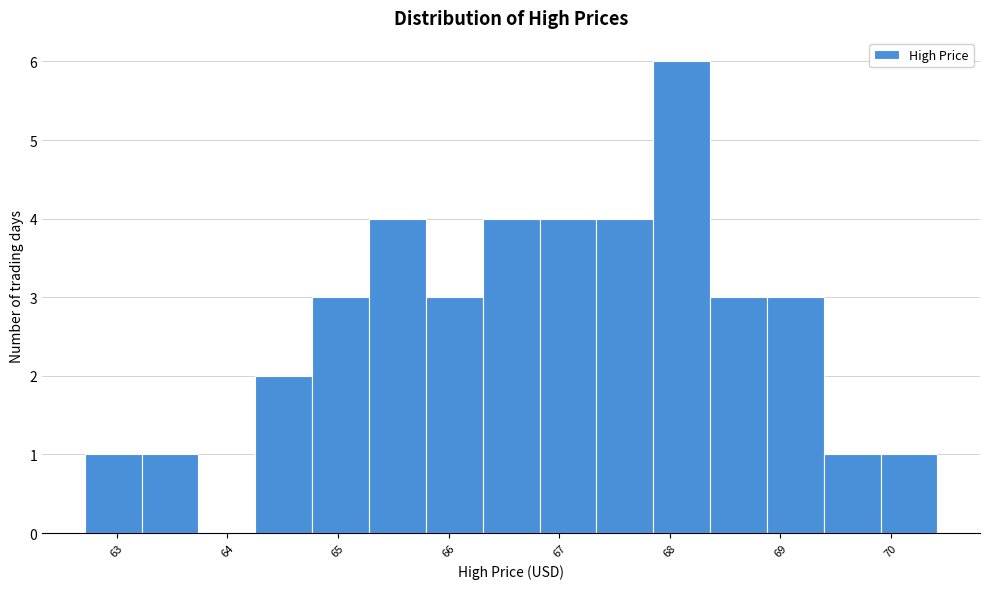

Reading left to right, transcribe this chart: for each bar, give the range it covers on the x-axis and its height. Neither the bar edges nor the heights are printed on the chart, so give them approximately, as read against the axes.

62.7 to 63.2: 1
63.2 to 63.7: 1
63.7 to 64.3: 0
64.3 to 64.8: 2
64.8 to 65.3: 3
65.3 to 65.8: 4
65.8 to 66.3: 3
66.3 to 66.8: 4
66.8 to 67.3: 4
67.3 to 67.8: 4
67.8 to 68.4: 6
68.4 to 68.9: 3
68.9 to 69.4: 3
69.4 to 69.9: 1
69.9 to 70.4: 1